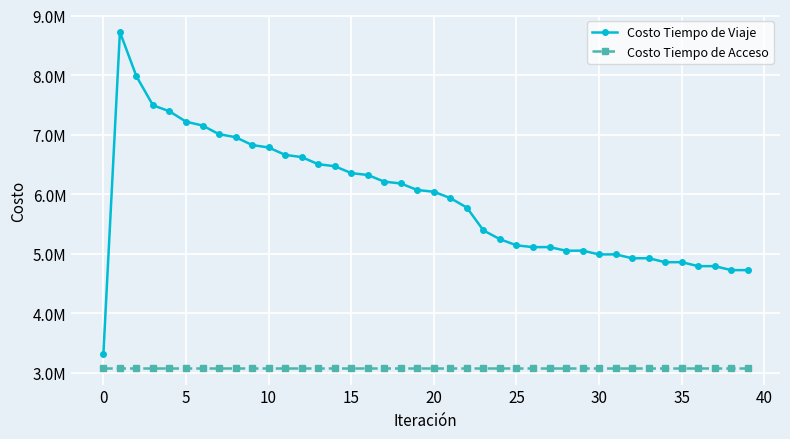

Does the chart have visible grid lines?

Yes